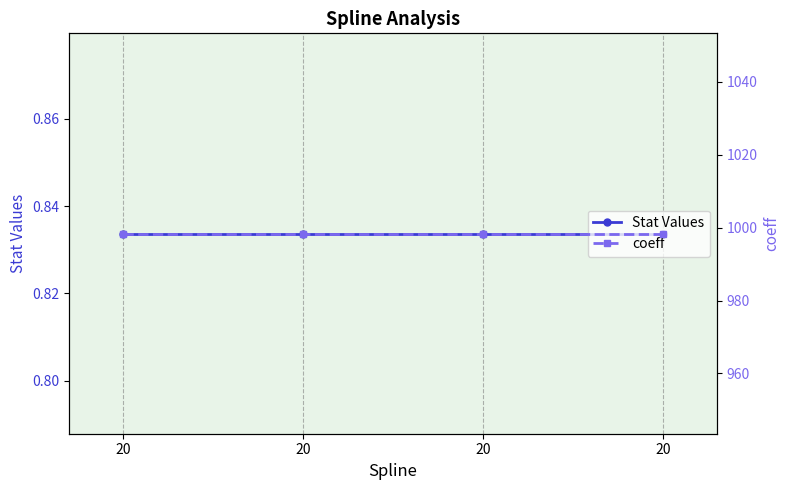

True or false: coeff and Stat Values intersect in this chart.

False